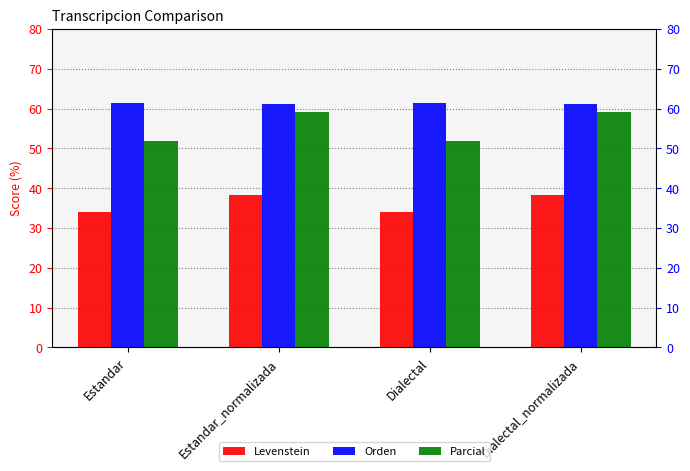

Which category has the lowest value in the Orden series?

Estandar_normalizada